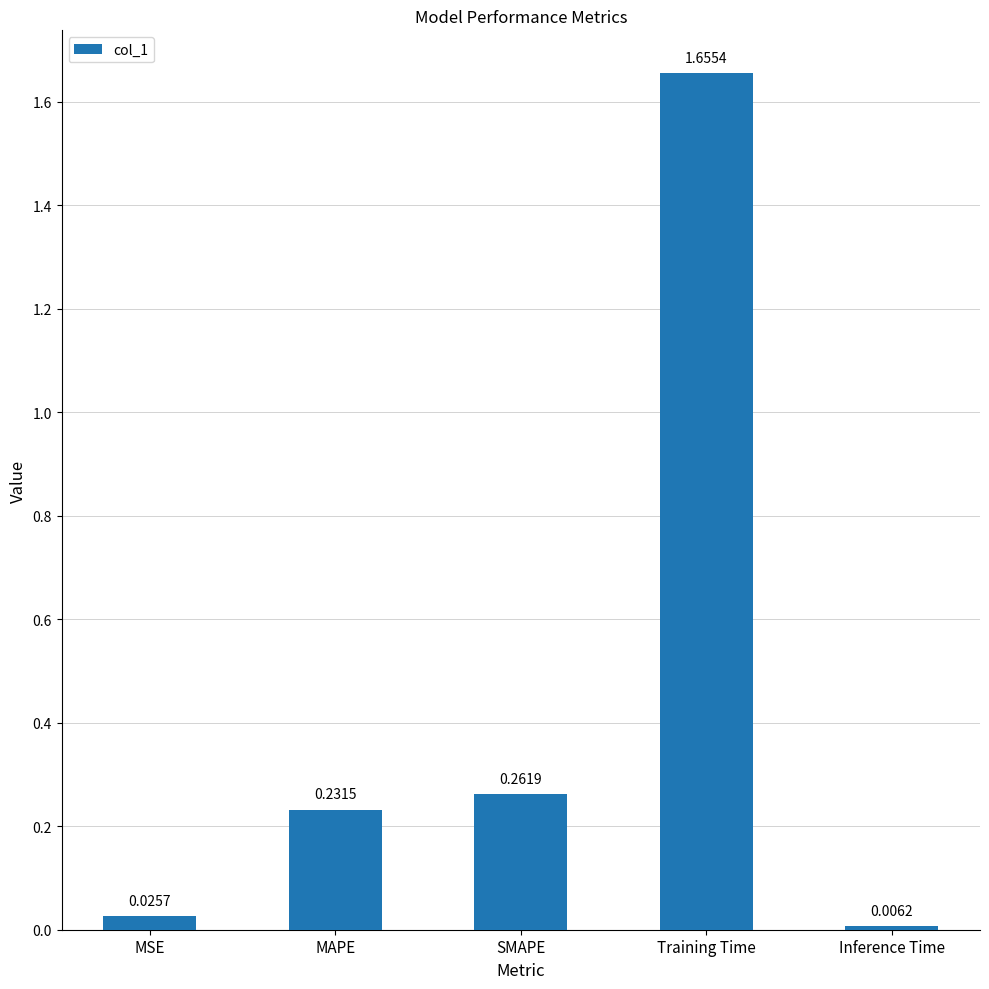

At which label is the value closest to 0?

Inference Time